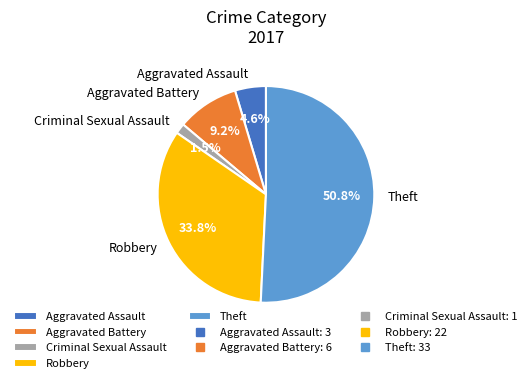

Is it true that Robbery is 21% of the pie?

False